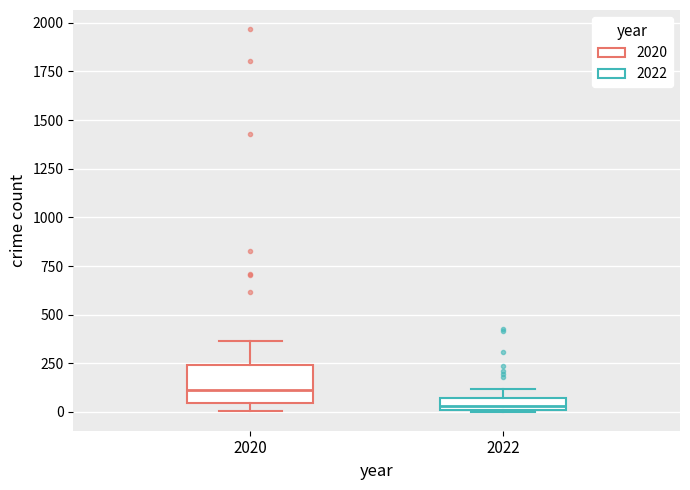

Comparing the boxes themselves (not the whiskers), which one is the tallest?

2020